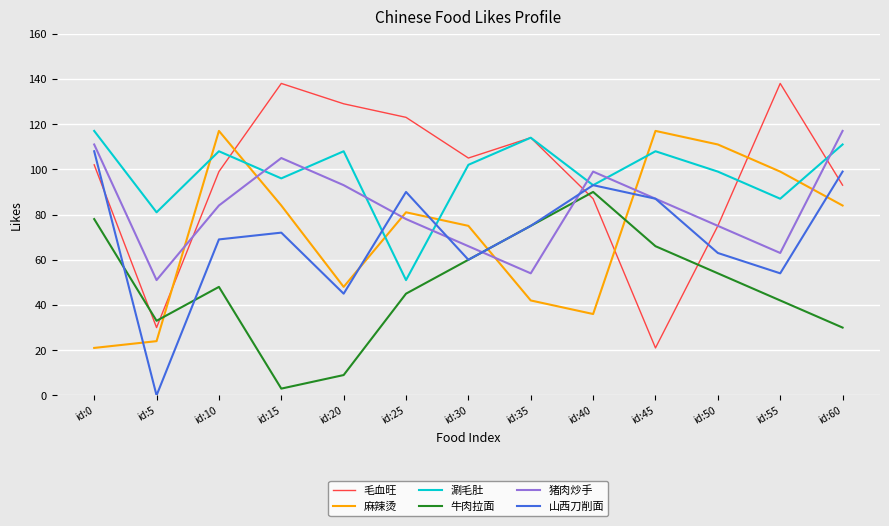

At which category does 猪肉炒手 reach its first local valley?

id:5